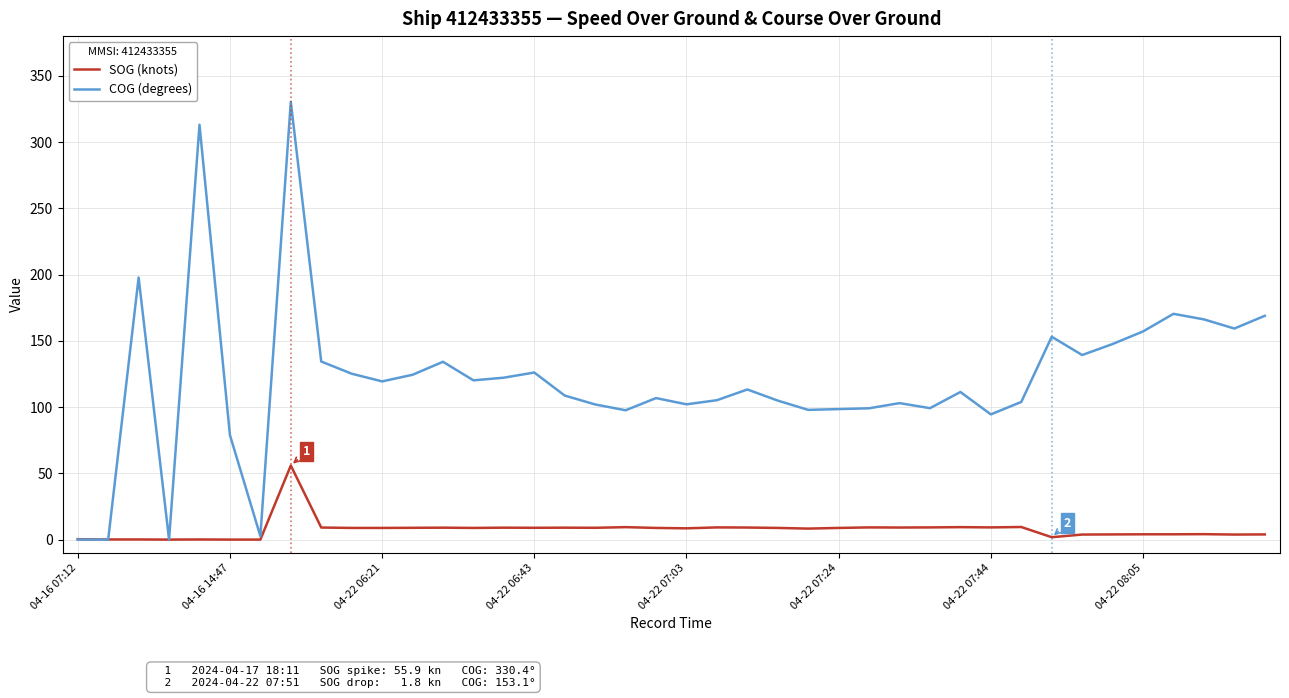

What is the difference between the second highest and minimum values in the COG (degrees) series?

313.1